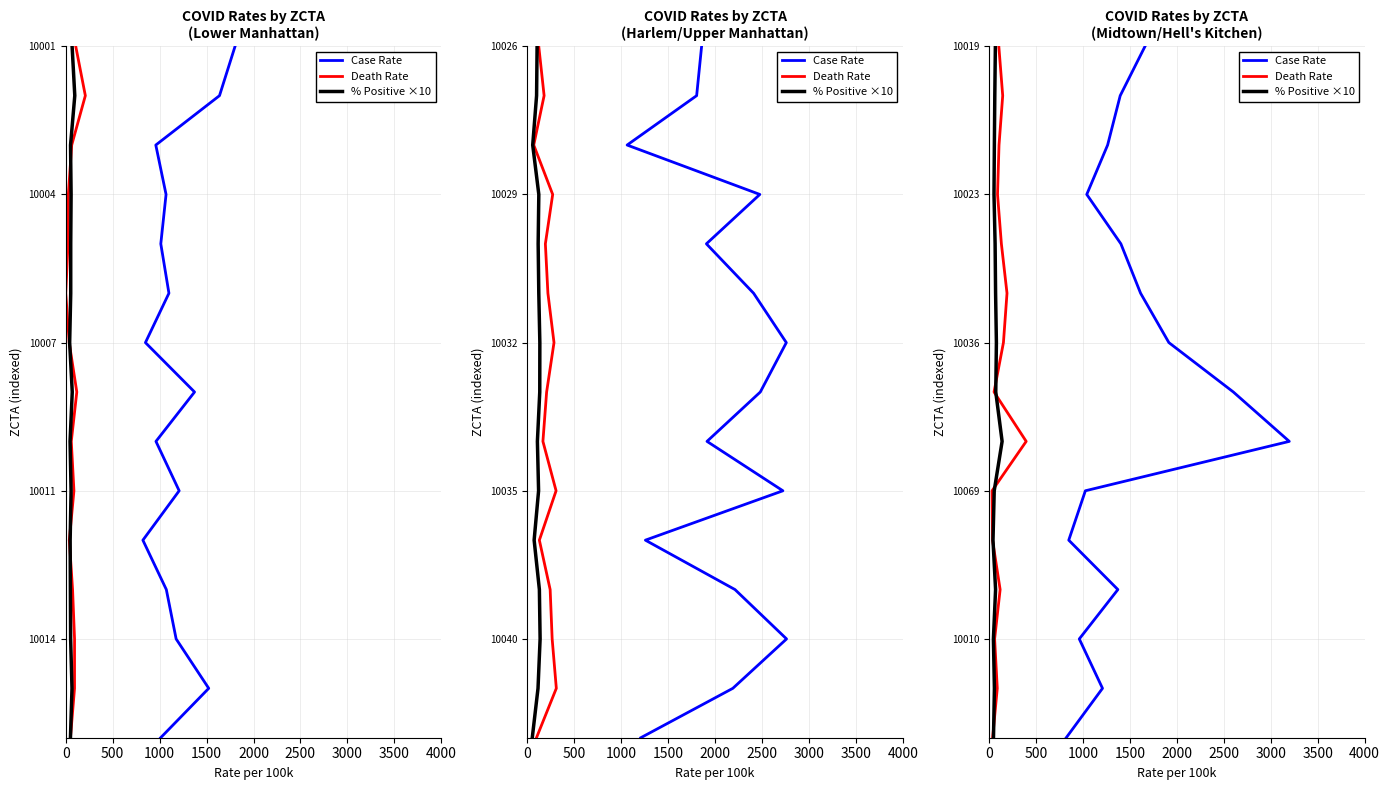

How many values in the Death Rate series exceed 100?

7